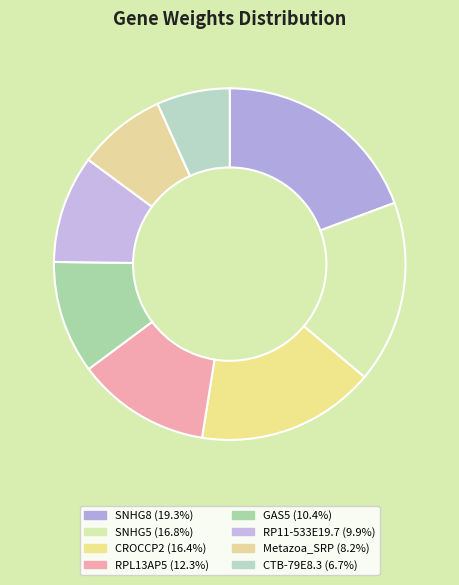

To the nearest percent, what is the combined percentage of SNHG8 and GAS5?

30%